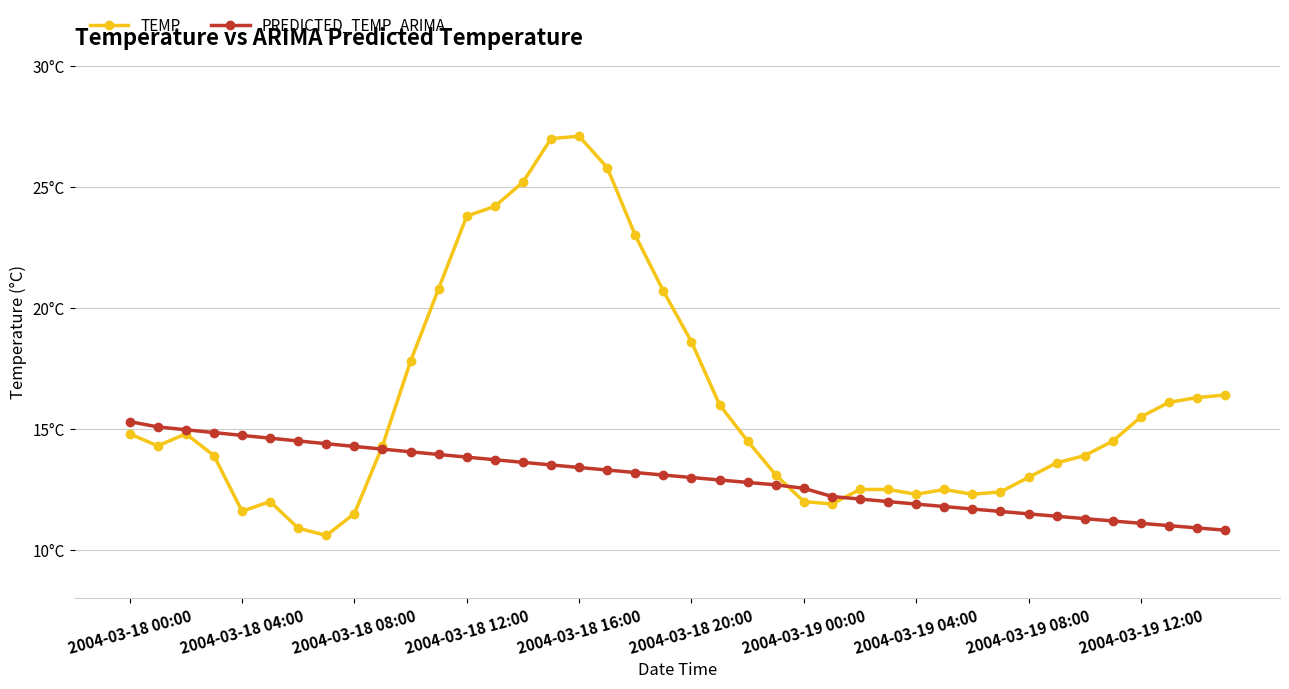

Does the chart have visible grid lines?

Yes